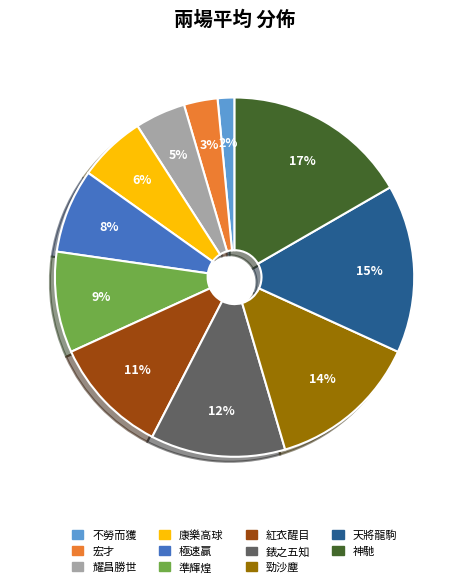

Which category has the smallest portion of the pie?

不勞而獲